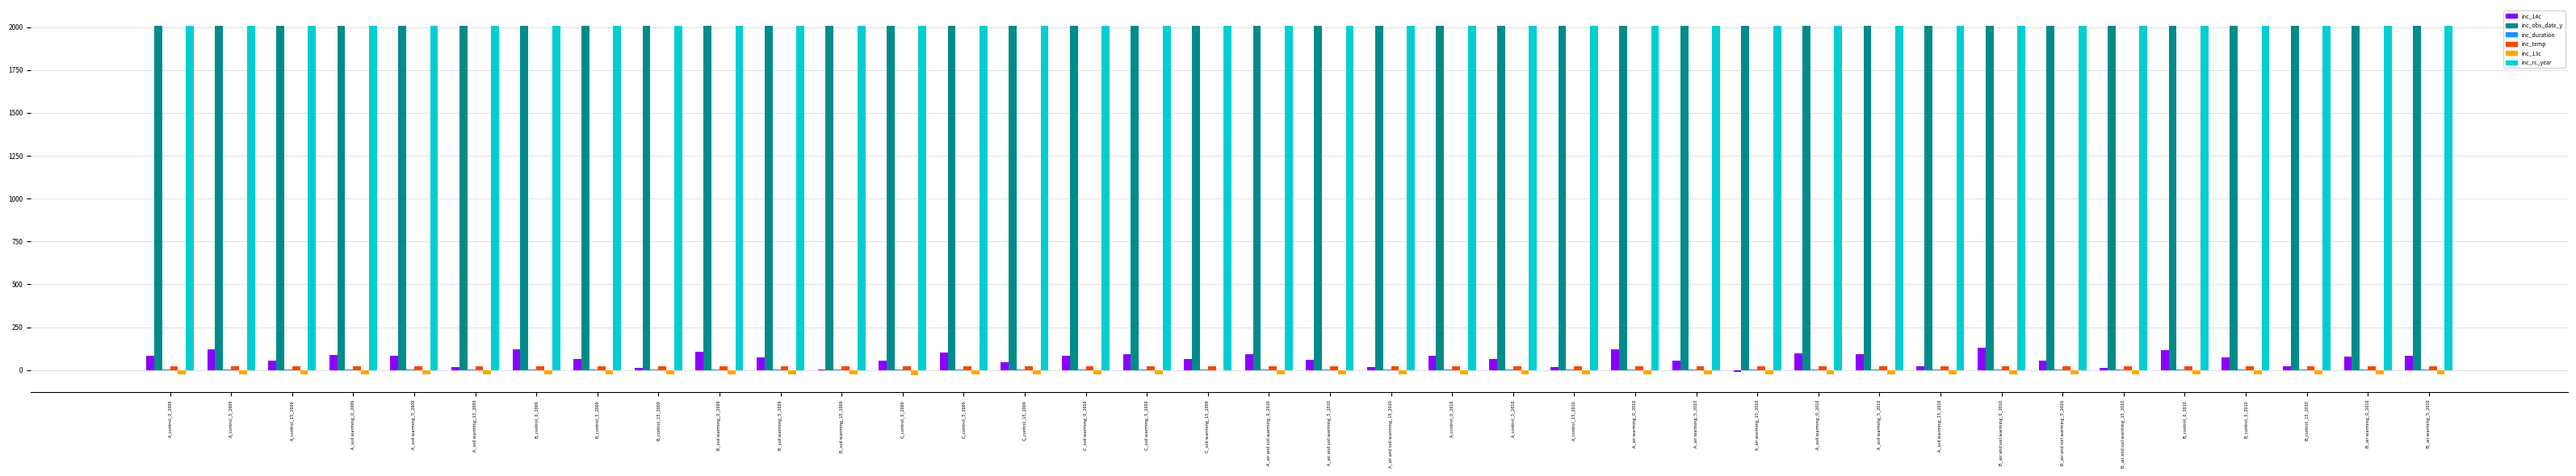

The inc_rc_year series shows 1215.3 at A_soil warming_15_2009. True or false?

False